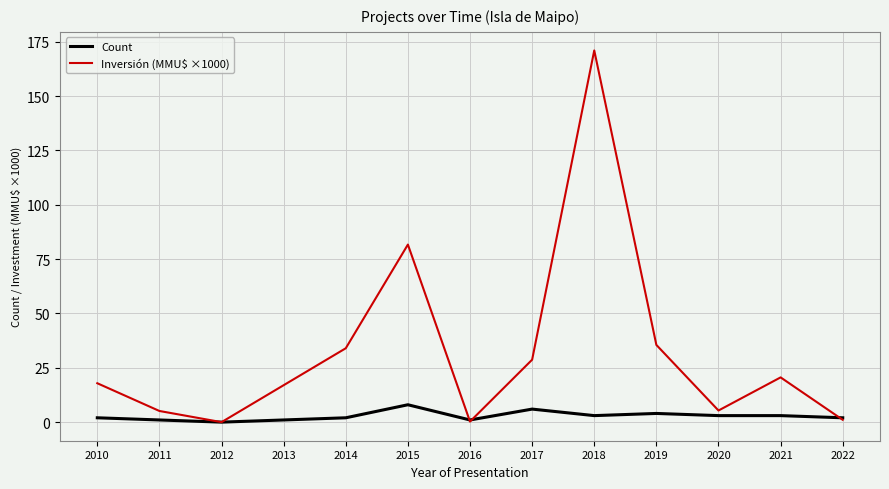

Is it true that Count equals 1.0 at 2011?

True